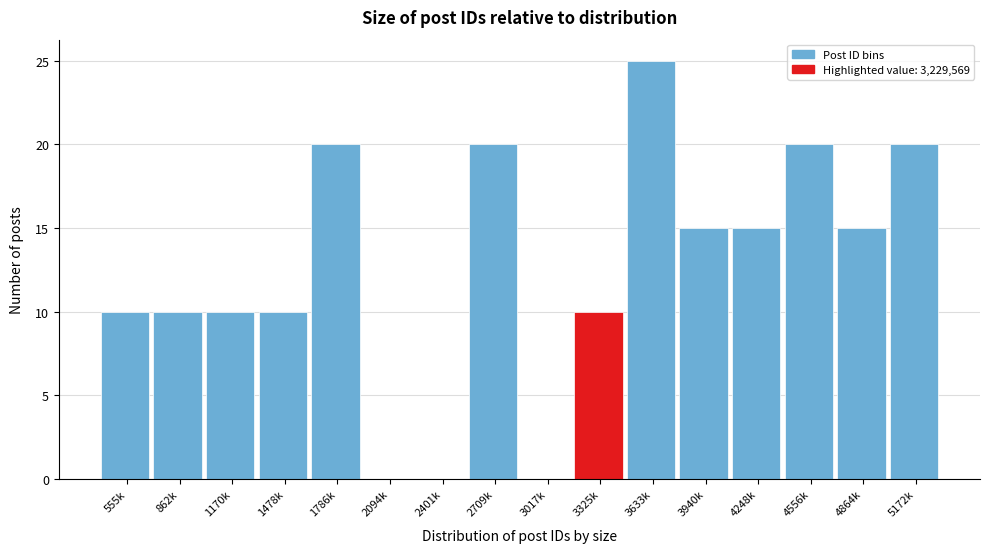

Reading left to right, what are all the values shown in this chart?

555k=10	862k=10	1170k=10	1478k=10	1786k=20	2094k=0	2401k=0	2709k=20	3017k=0	3325k=10	3633k=25	3940k=15	4248k=15	4556k=20	4864k=15	5172k=20